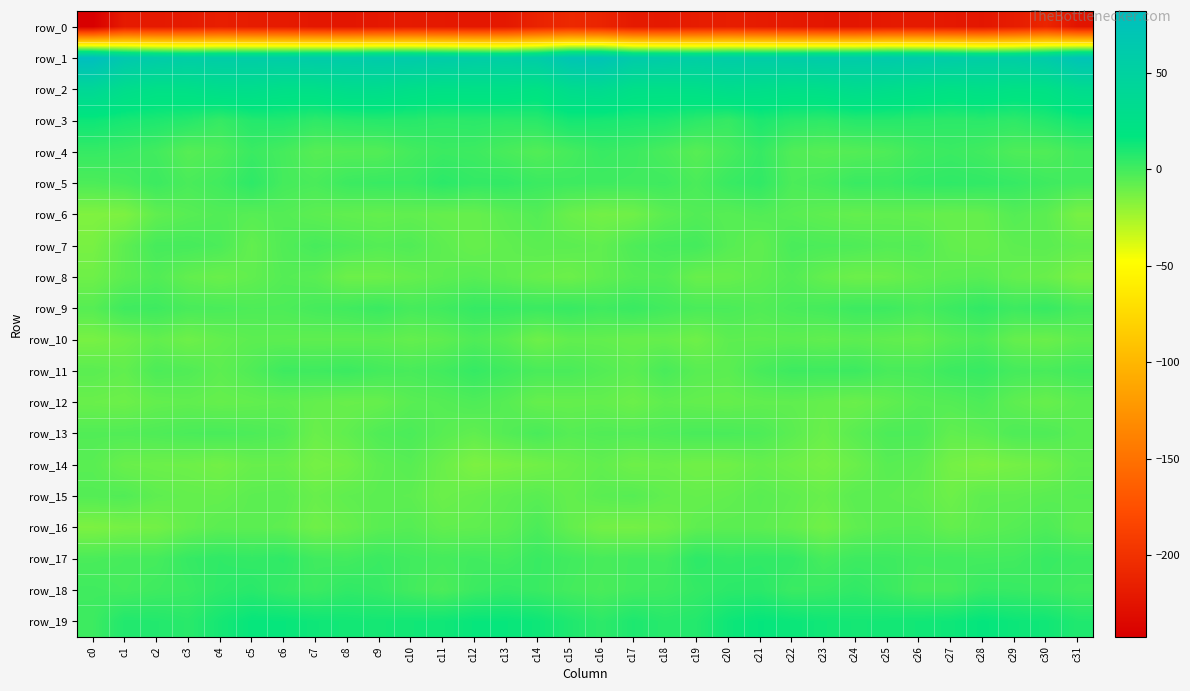

At which category does the chart reach its minimum across all series?

c0